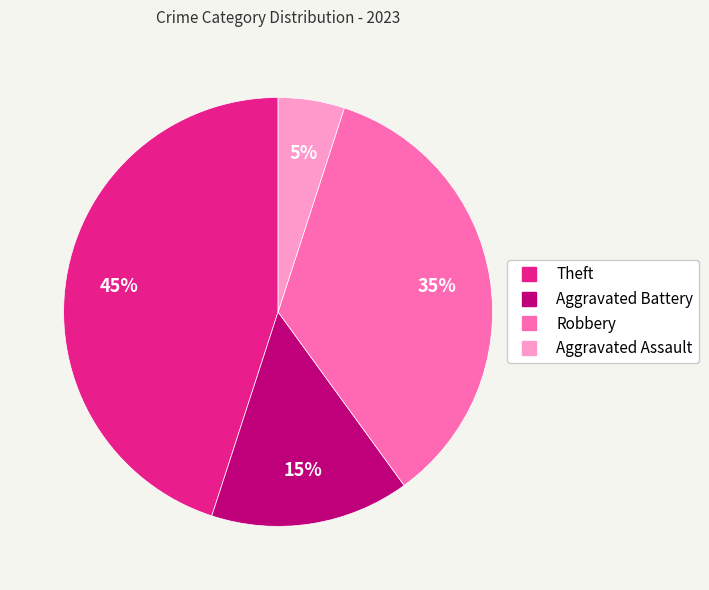

What percentage is the Aggravated Assault slice, to the nearest percent?

5%